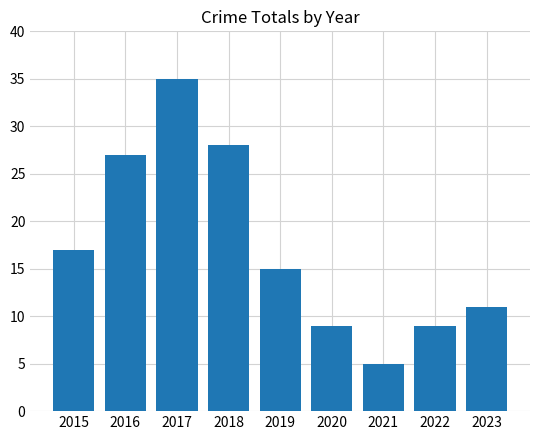

Read the value at 2018, to the nearest 10.

30